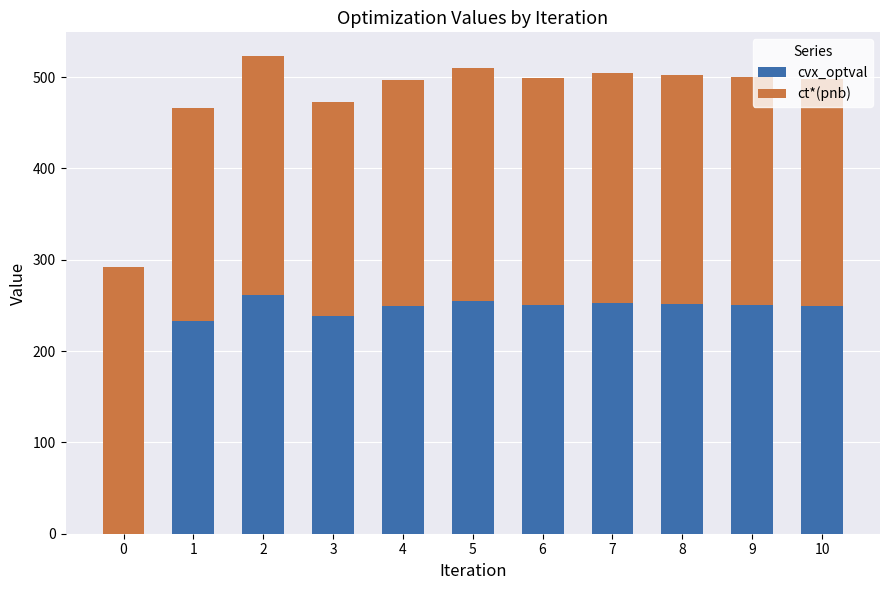

Count the number of categories in the chart.

11